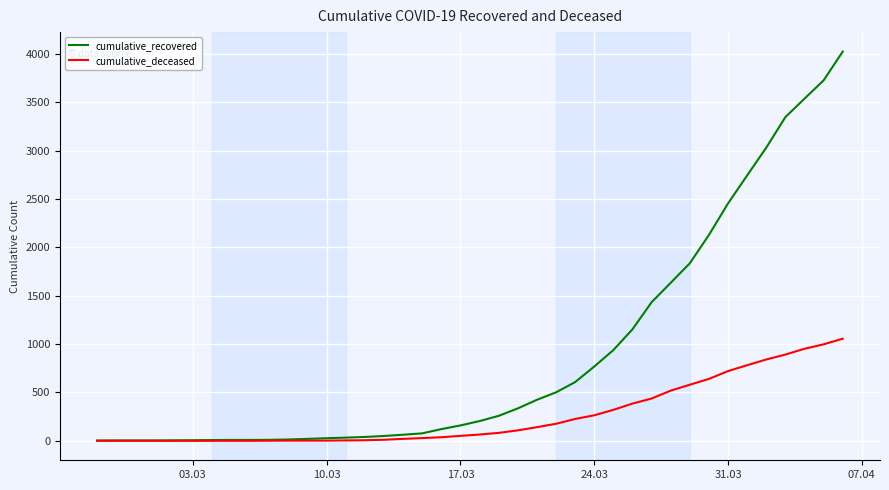

Which series has the largest total across all categories?

cumulative_recovered